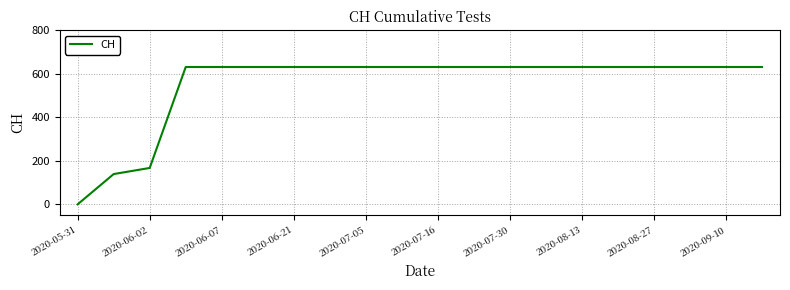

What is the greatest value displayed?

631